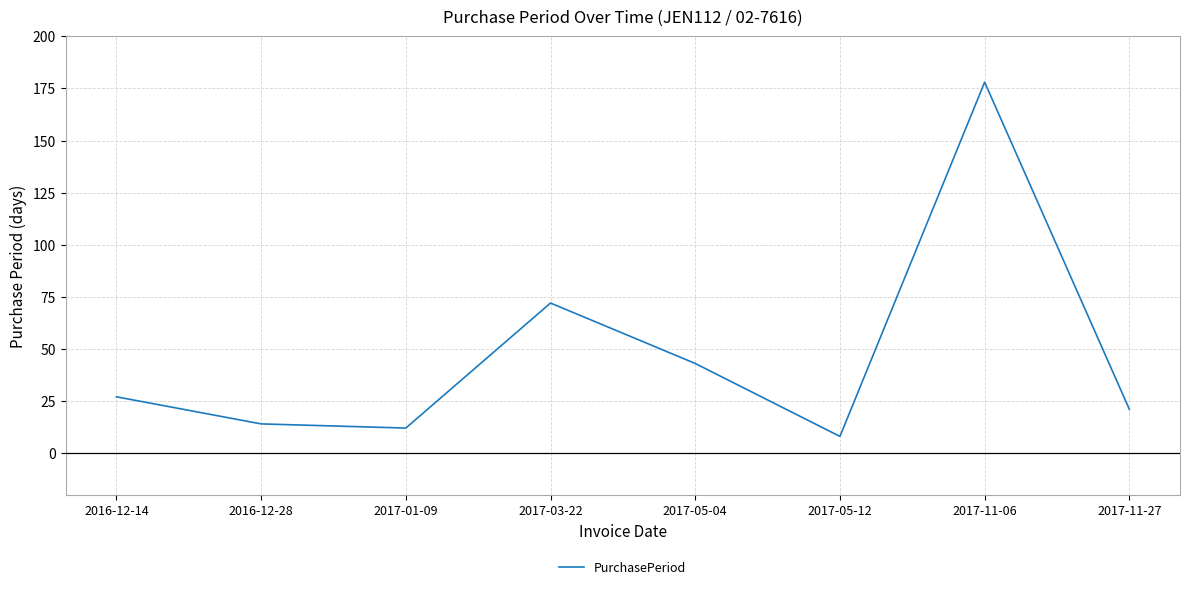

What position from the left is 2017-11-27?

8